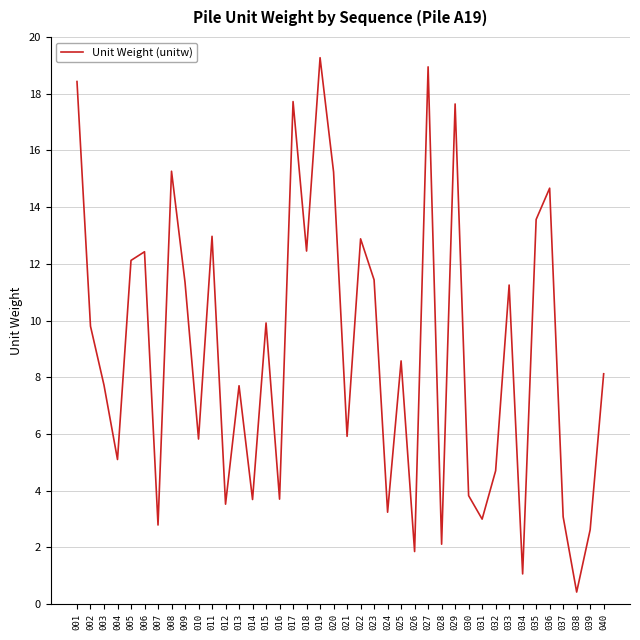

What is the ratio of the value at 017 to the value at 008?

1.2